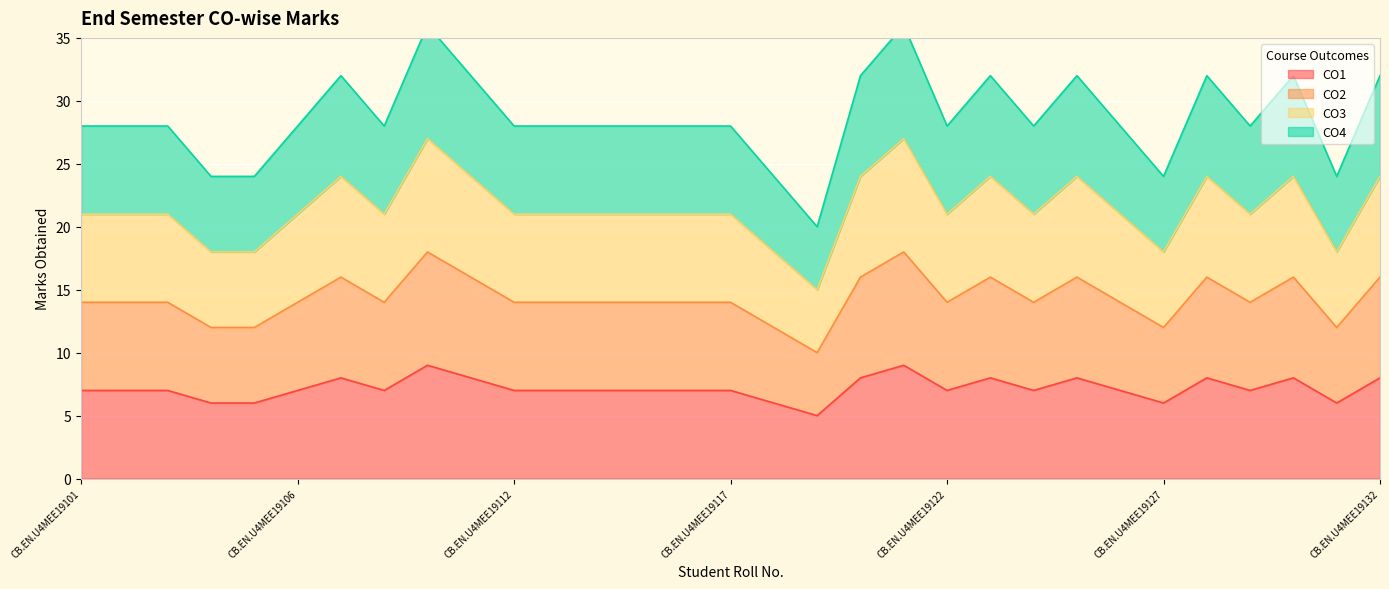

True or false: CO2 and CO4 intersect in this chart.

False